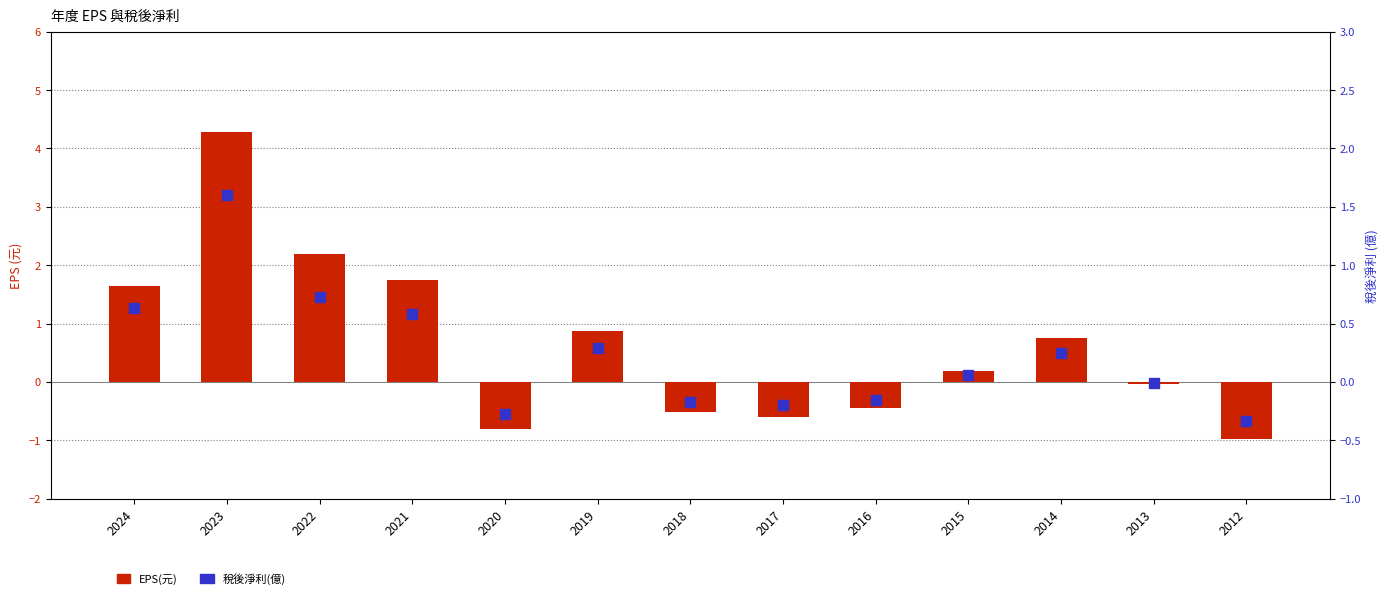

Which series contains the lowest Y value?

EPS(元)